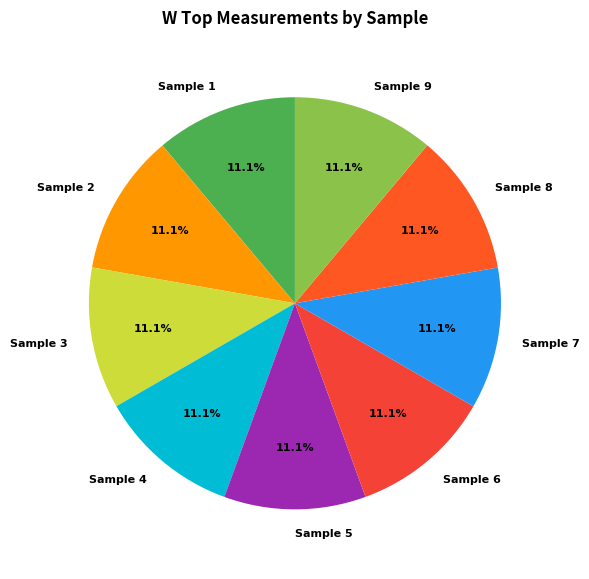

What is the ratio of the value at Sample 5 to the value at Sample 8?

1.0